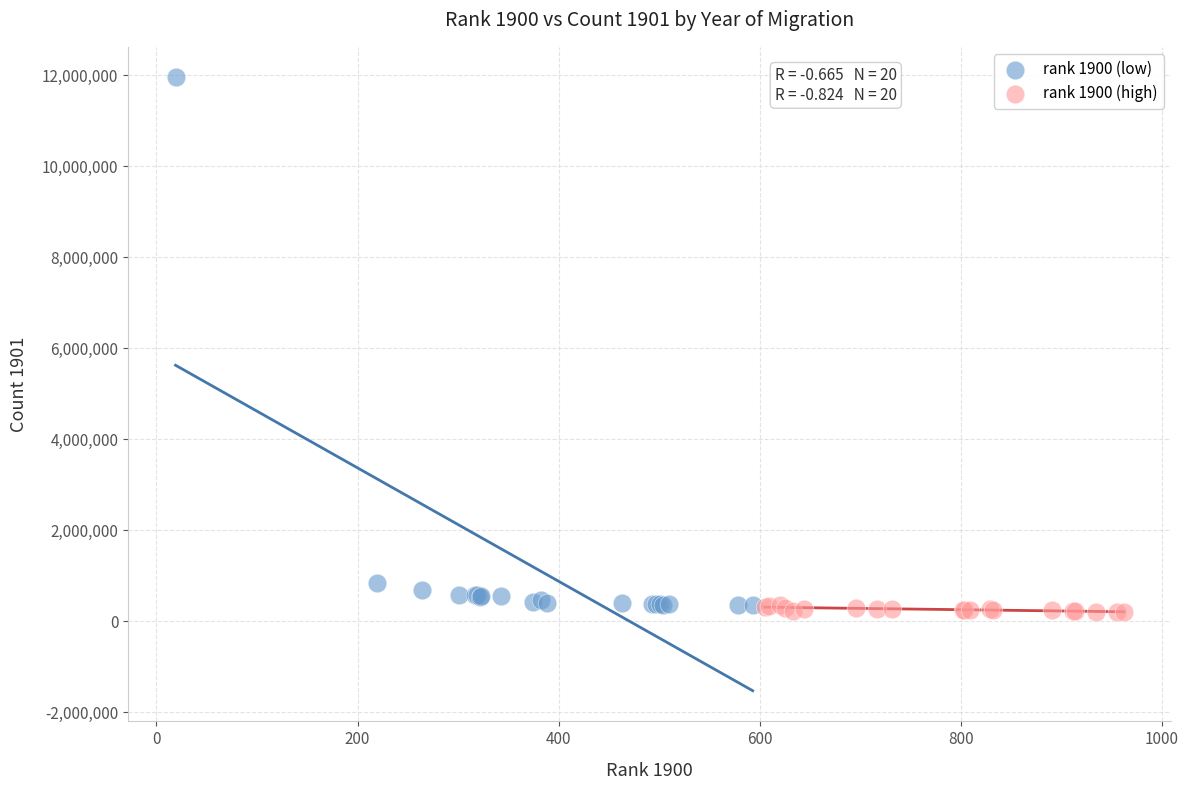

Which series has the widest spread of Y values?

rank 1900 (low)